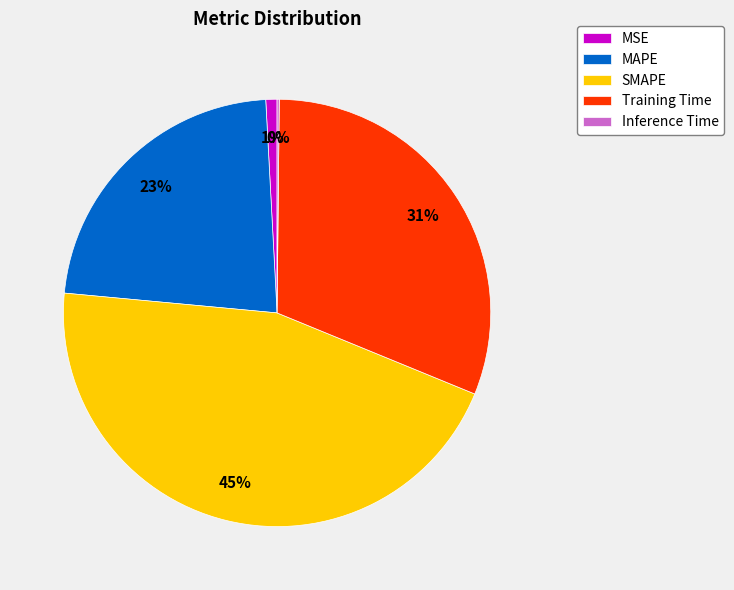

Does SMAPE account for over 50% of the chart?

No